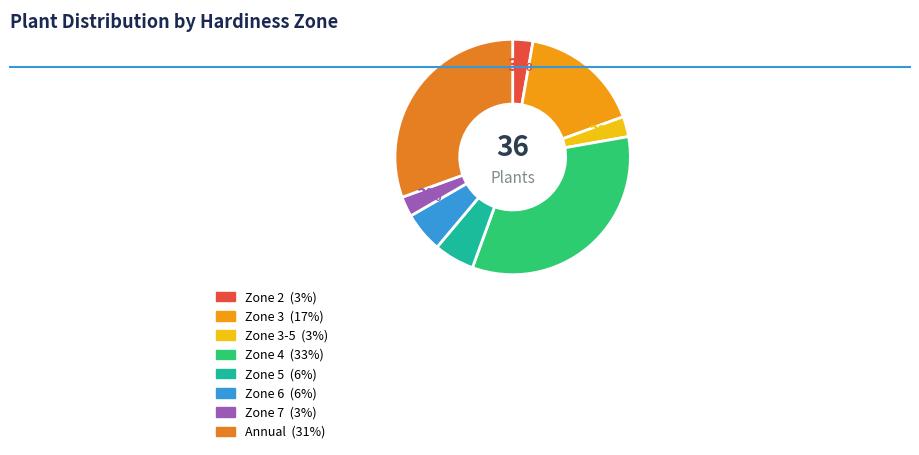

How many segments does this pie chart have?

8